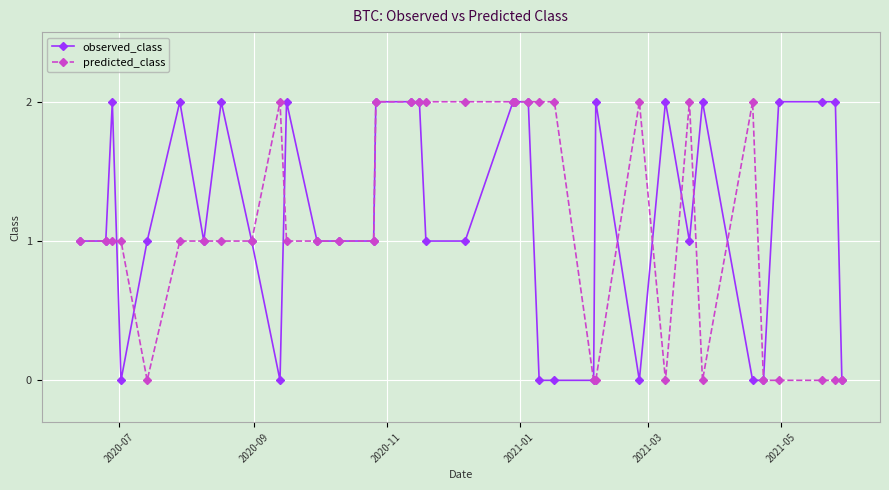

True or false: predicted_class has more than 0 interior local peaks.

True